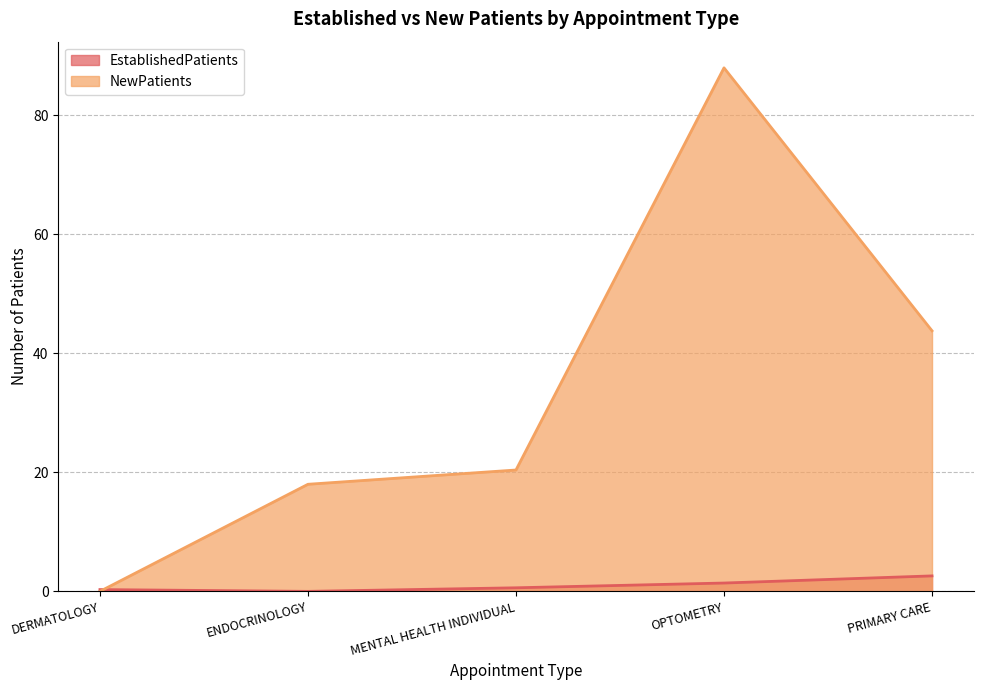

Reading left to right, transcribe all the data shown in this chart.

EstablishedPatients: 0.3	0.0	0.6	1.4	2.6
NewPatients: 0.0	18.0	20.4	88.0	43.8